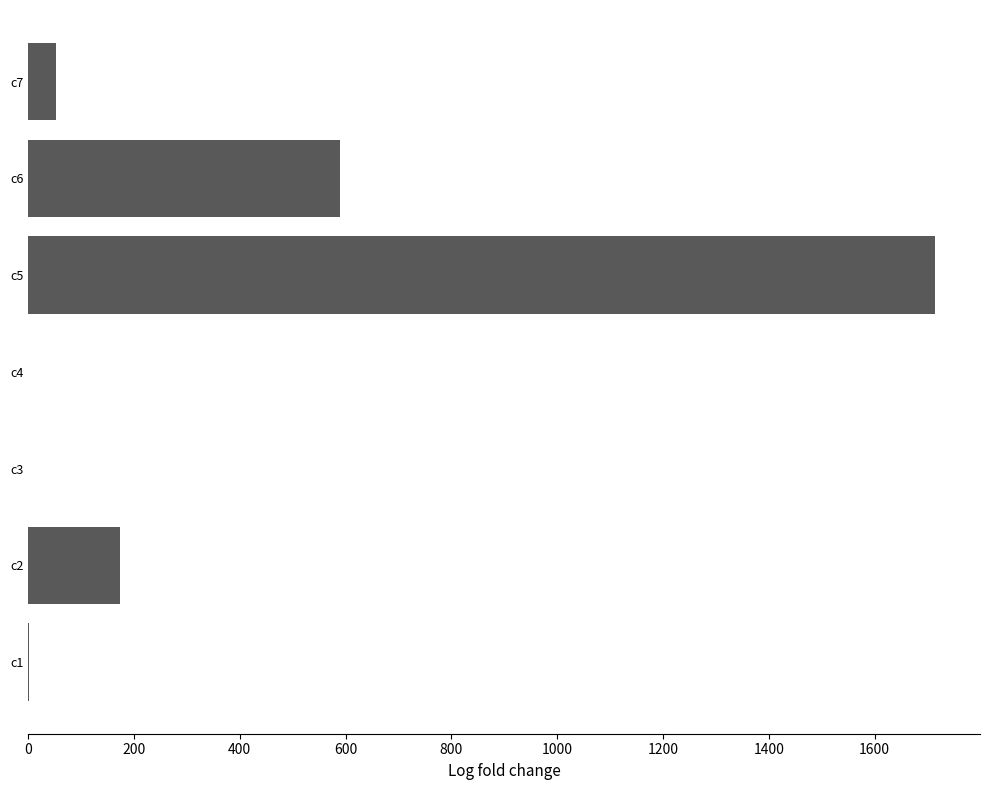

Which category has the highest value across all series?

c5